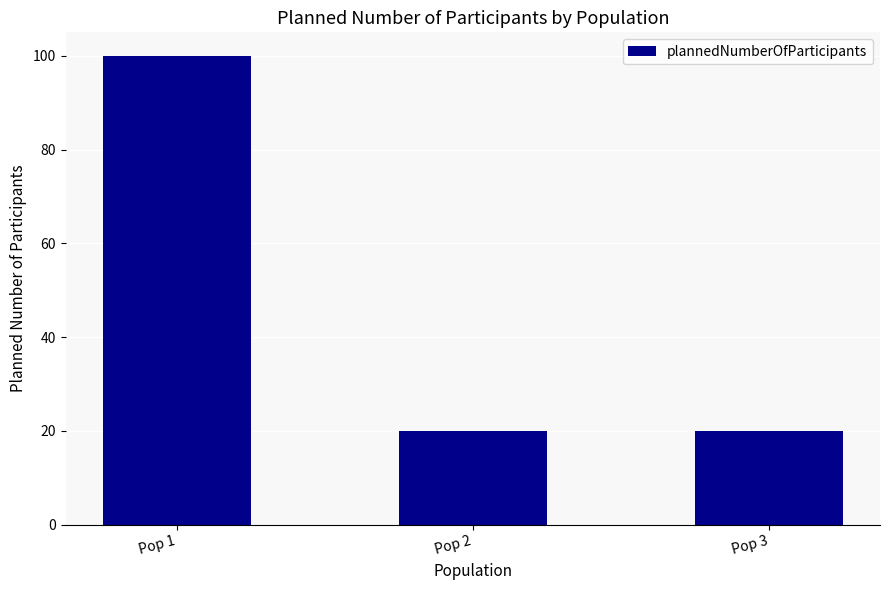

What is the minimum value shown in the chart?

20